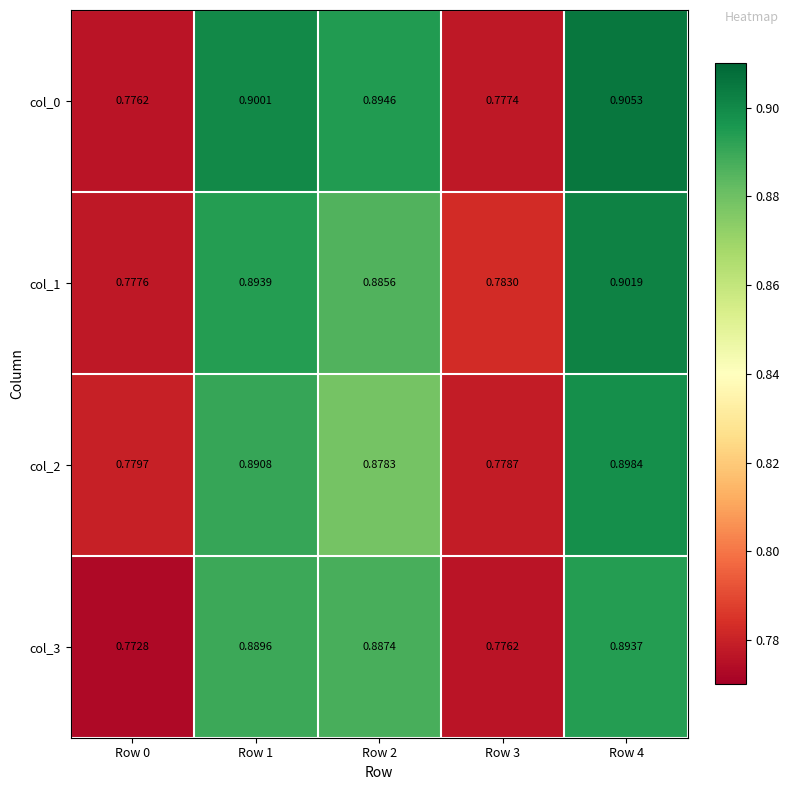

Is the value of col_3 at Row 1 greater than the value of col_2 at Row 0?

Yes